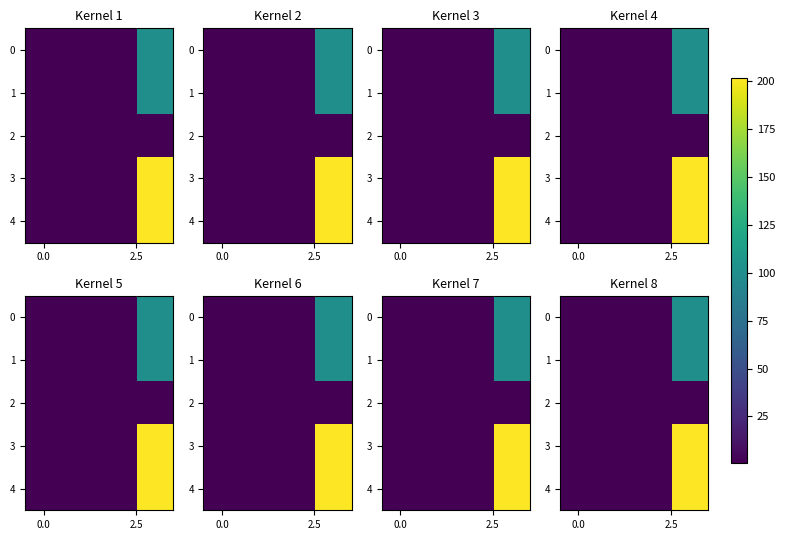

What is the lowest value of the 1 series?

1.0